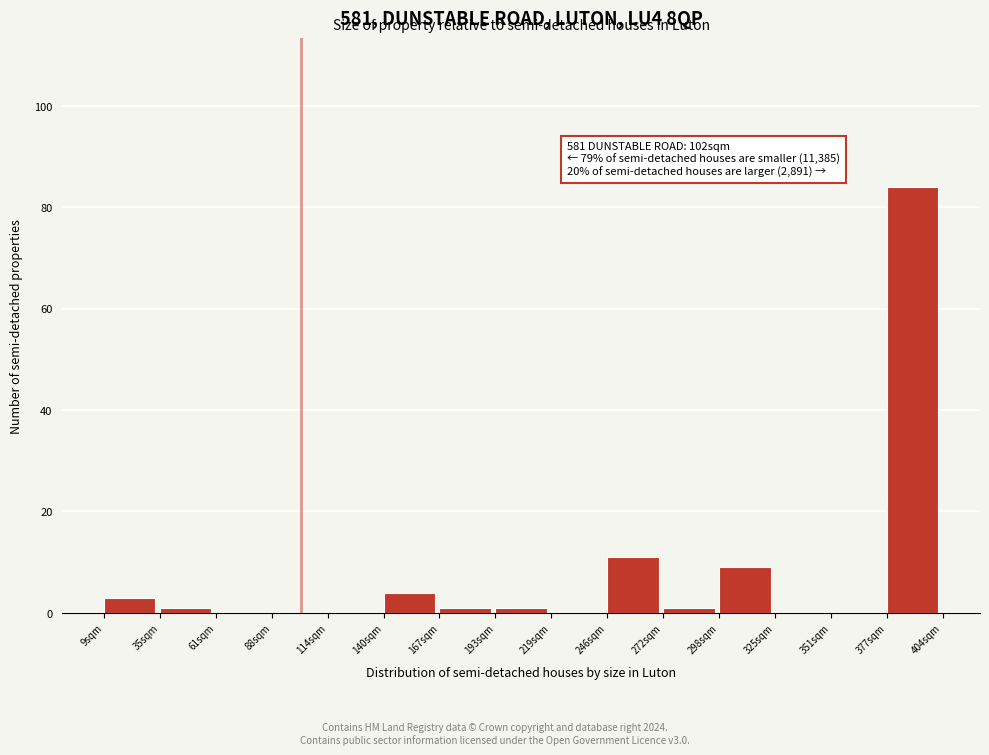

Which range on the x-axis has the tallest bar?

380 to 405